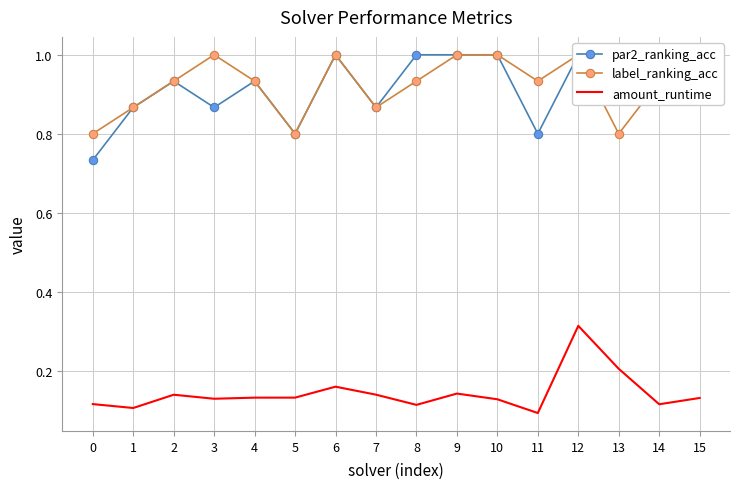

Reading left to right, list all the values displayed in this chart.

par2_ranking_acc: 0=0.7	1=0.9	2=0.9	3=0.9	4=0.9	5=0.8	6=1.0	7=0.9	8=1.0	9=1.0	10=1.0	11=0.8	12=1.0	13=0.9	14=1.0	15=1.0
label_ranking_acc: 0=0.8	1=0.9	2=0.9	3=1.0	4=0.9	5=0.8	6=1.0	7=0.9	8=0.9	9=1.0	10=1.0	11=0.9	12=1.0	13=0.8	14=0.9	15=1.0
amount_runtime: 0=0.1	1=0.1	2=0.1	3=0.1	4=0.1	5=0.1	6=0.2	7=0.1	8=0.1	9=0.1	10=0.1	11=0.1	12=0.3	13=0.2	14=0.1	15=0.1